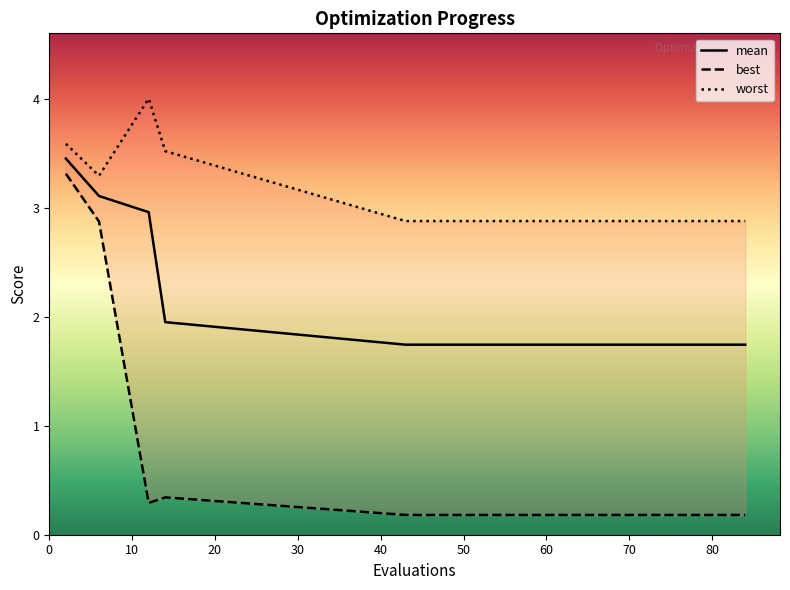

Which label corresponds to the largest value in the chart?

12